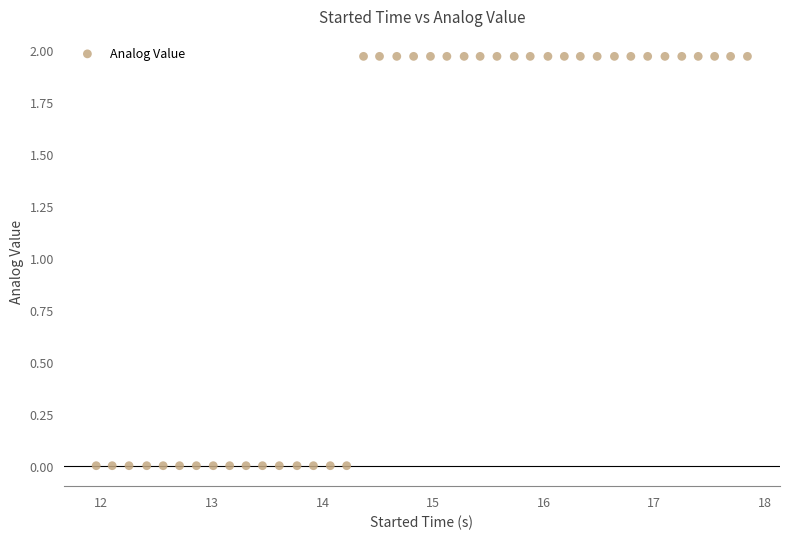

What is the range of X values (max minus min)?

5.9